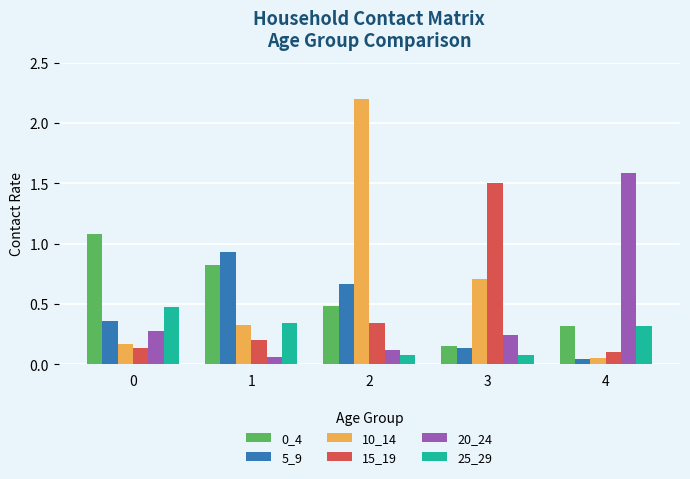

What is the sum of the 0_4 values at 4 and 0?

1.4